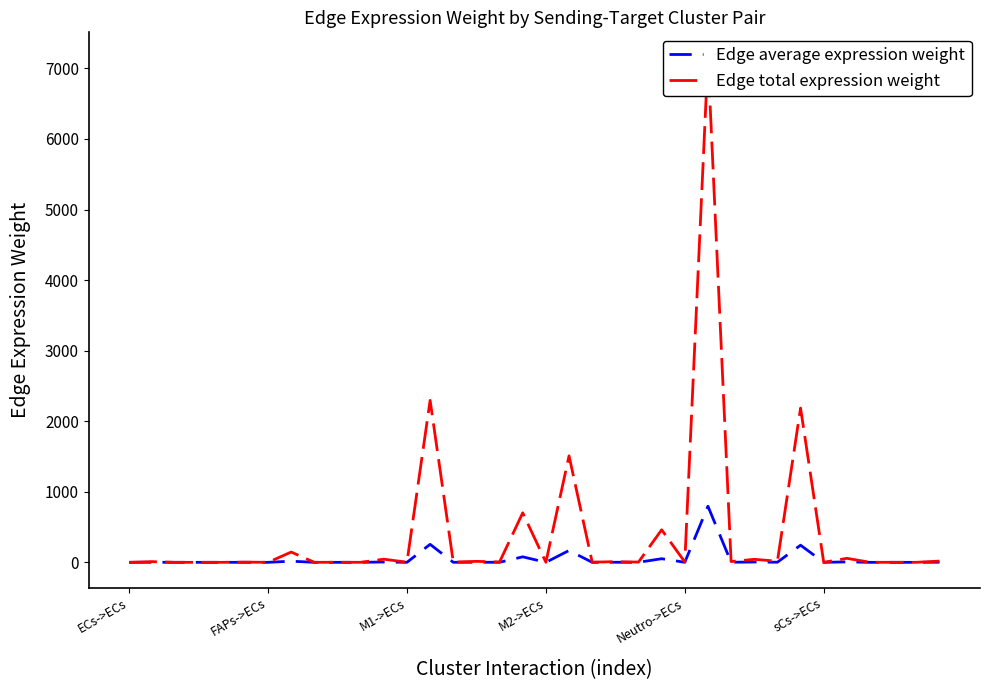

What is the maximum value for Edge average expression weight?

794.8